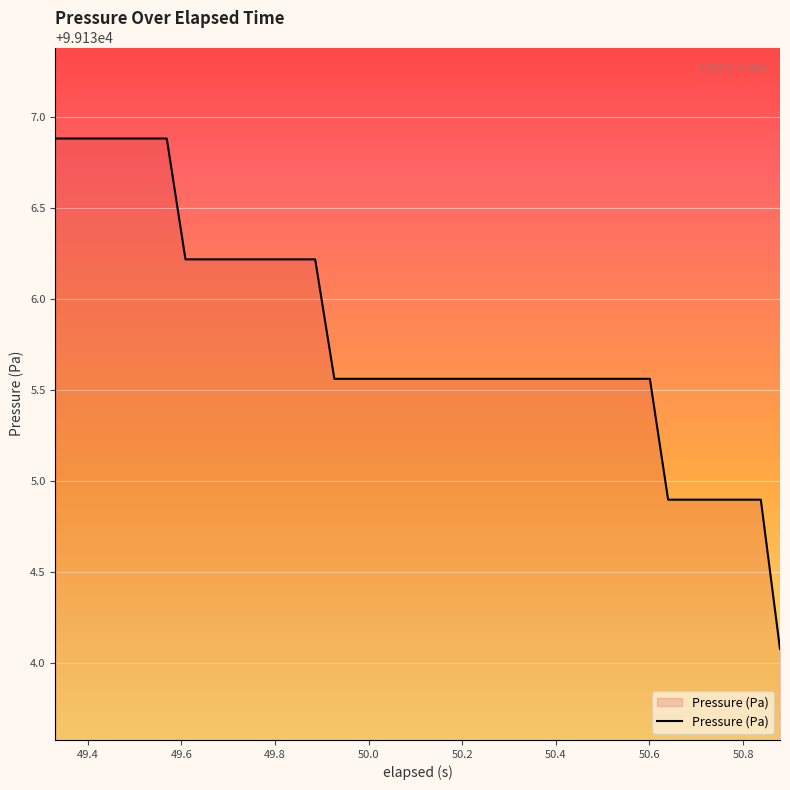

What is the difference between the maximum and minimum values?

2.8